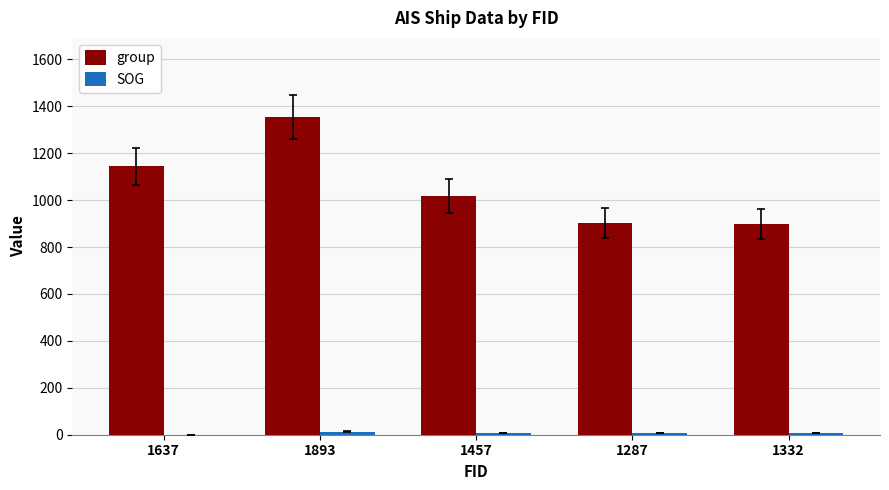

What is the maximum value shown in the chart?

1353.0